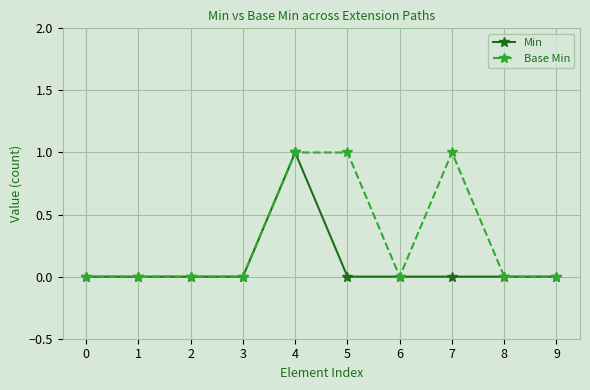

The Base Min series shows 0 at 6. True or false?

True